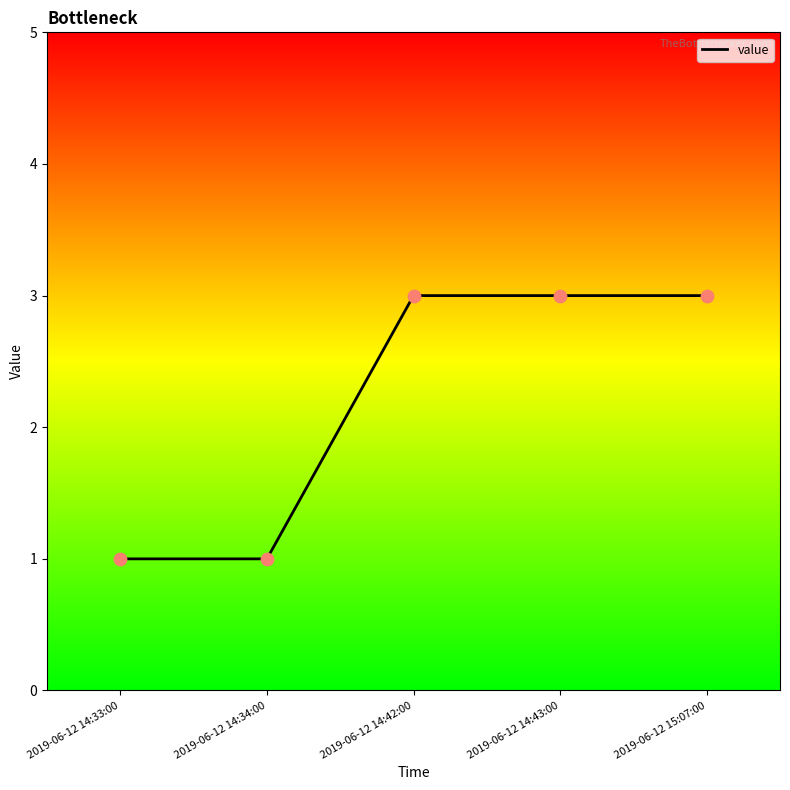

Which has a higher value, 2019-06-12 15:07:00 or 2019-06-12 14:34:00?

2019-06-12 15:07:00